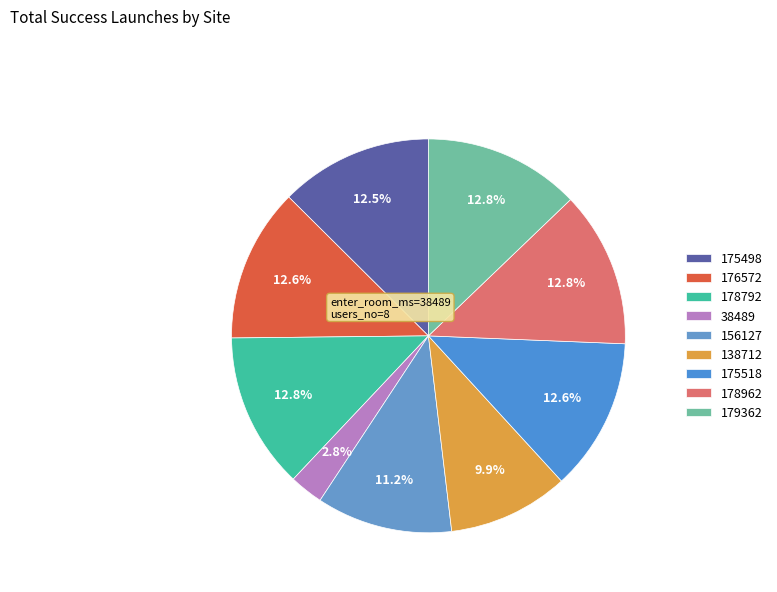

Count the number of slices in the pie.

9